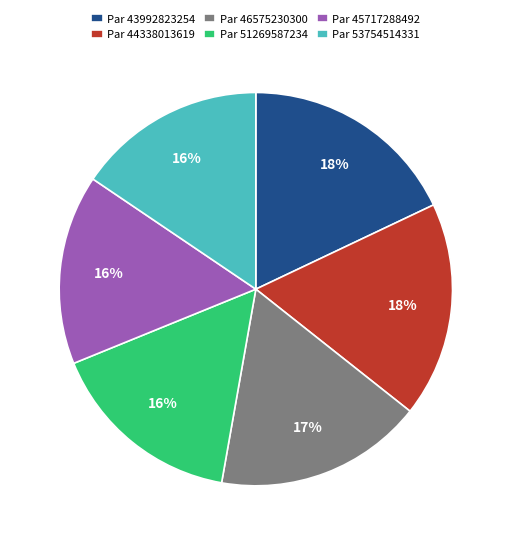

True or false: Par 43992823254 accounts for 18% of the total.

True